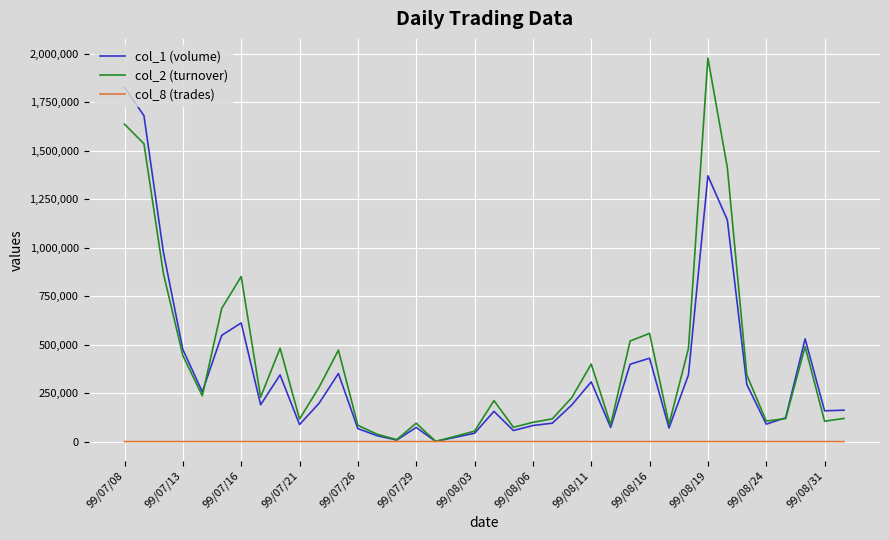

List the series in order of their peak value, highest first.

col_2 (turnover), col_1 (volume), col_8 (trades)